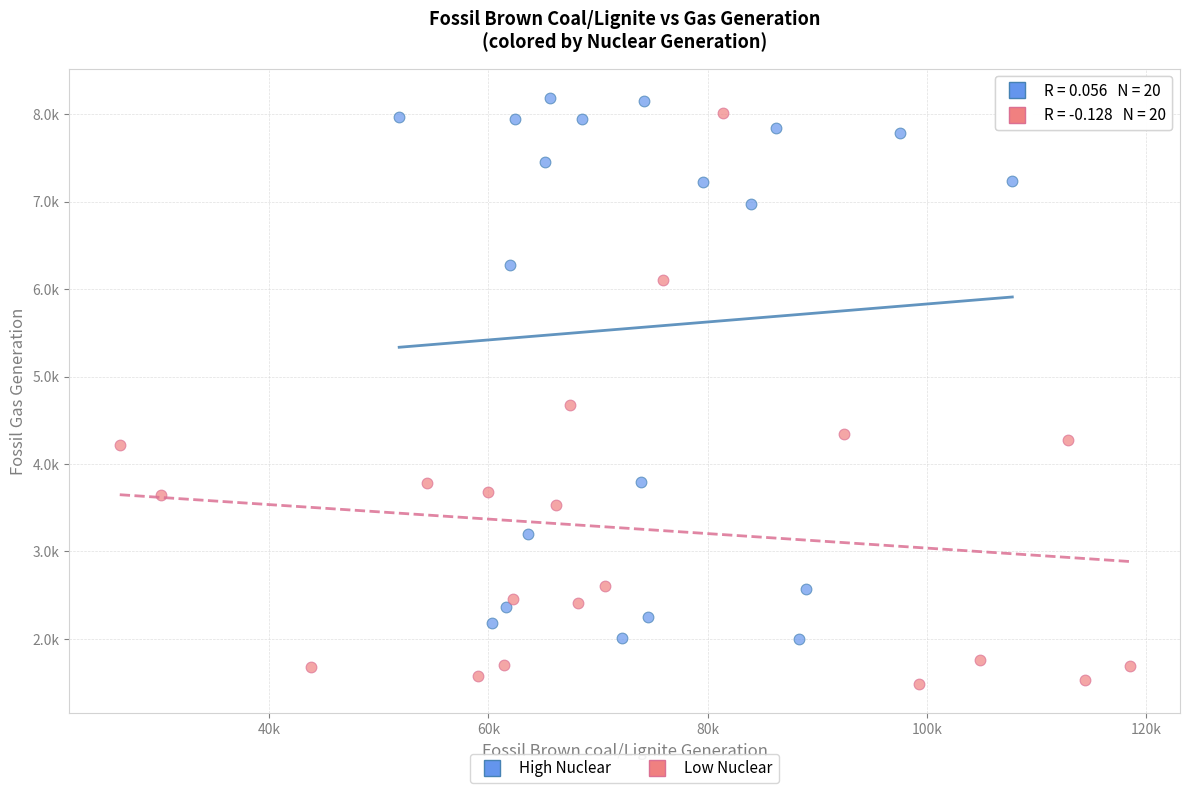

What are all the series names shown in the legend?

High Nuclear, Low Nuclear